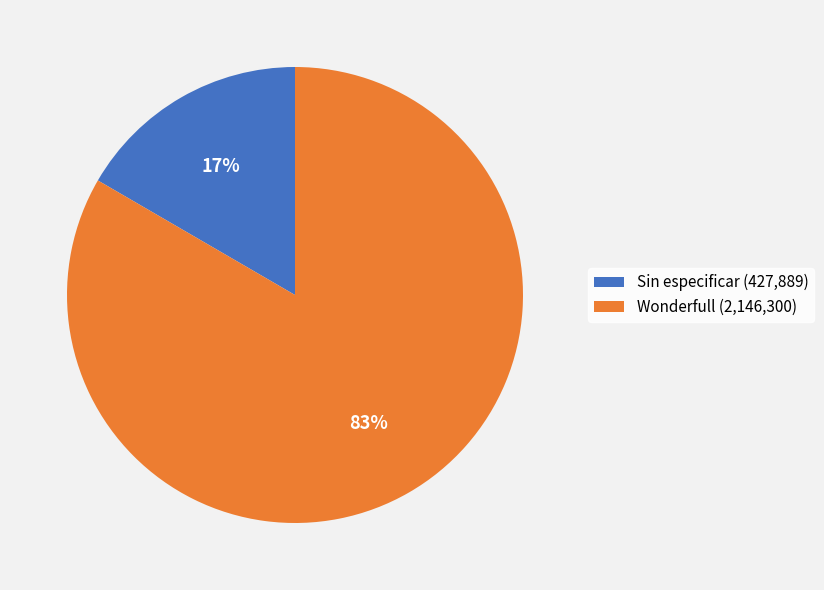

Does any single category account for the majority?

Yes